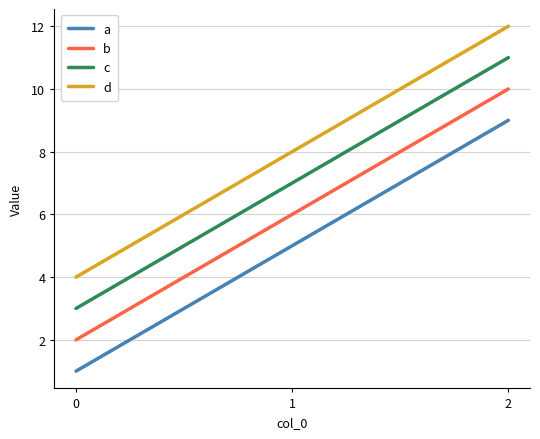

Count the number of categories in the chart.

3